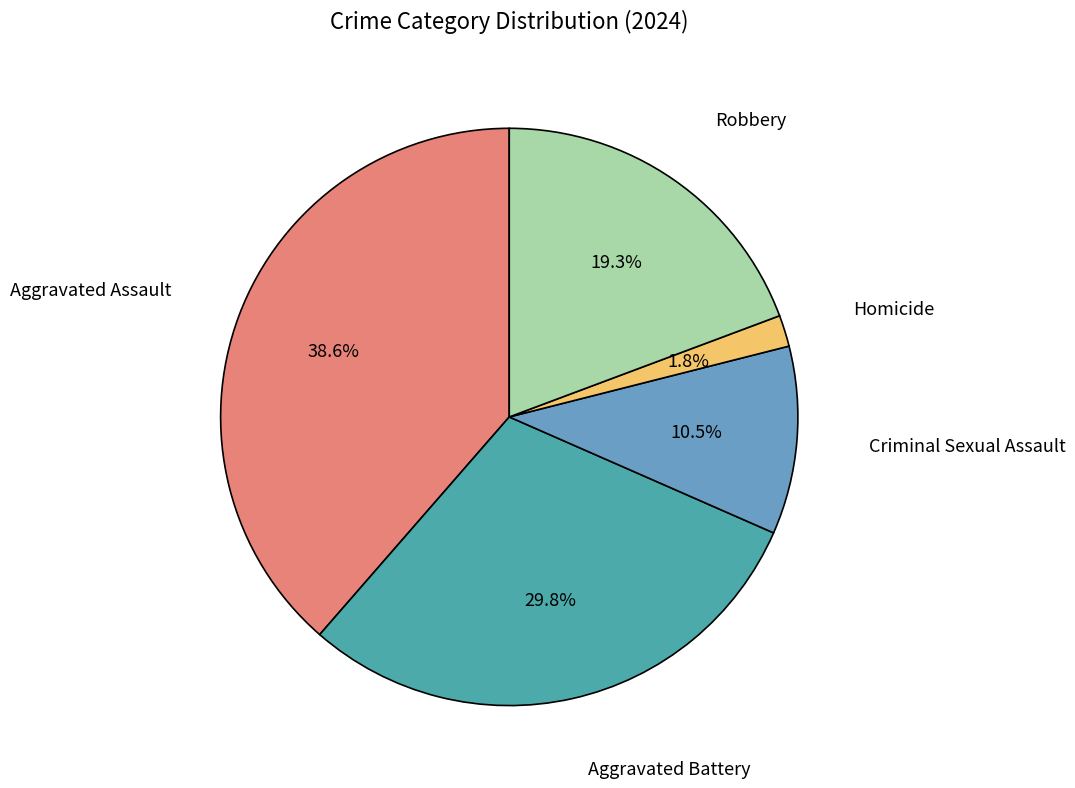

Is there a majority slice in this chart?

No